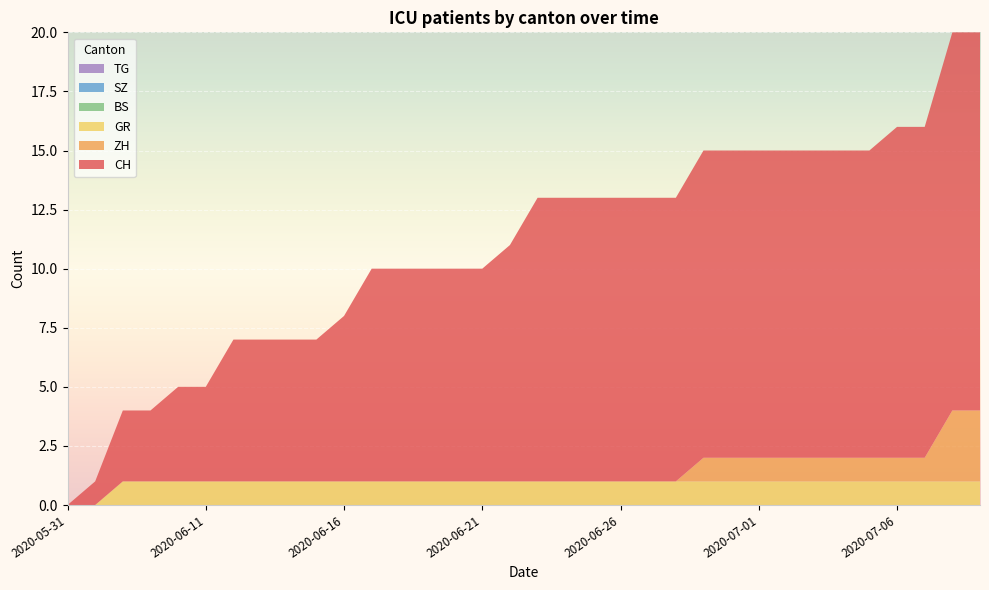

Reading left to right, list all the values displayed in this chart.

CH: 0	1	3	3	4	4	6	6	6	6	7	9	9	9	9	9	10	12	12	12	12	12	12	13	13	13	13	13	13	13	14	14	16	16
ZH: 0	0	0	0	0	0	0	0	0	0	0	0	0	0	0	0	0	0	0	0	0	0	0	1	1	1	1	1	1	1	1	1	3	3
BS: 0	0	0	0	0	0	0	0	0	0	0	0	0	0	0	0	0	0	0	0	0	0	0	0	0	0	0	0	0	0	0	0	0	0
SZ: 0	0	0	0	0	0	0	0	0	0	0	0	0	0	0	0	0	0	0	0	0	0	0	0	0	0	0	0	0	0	0	0	0	0
GR: 0	0	1	1	1	1	1	1	1	1	1	1	1	1	1	1	1	1	1	1	1	1	1	1	1	1	1	1	1	1	1	1	1	1
TG: 0	0	0	0	0	0	0	0	0	0	0	0	0	0	0	0	0	0	0	0	0	0	0	0	0	0	0	0	0	0	0	0	0	0